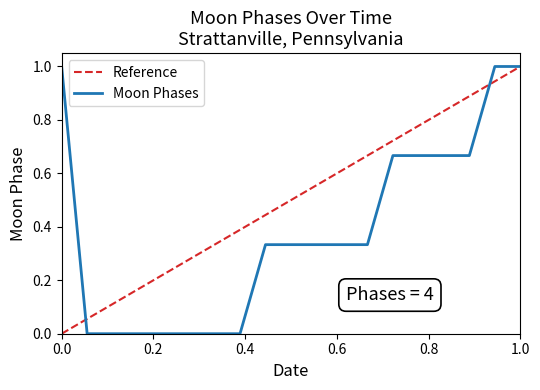

Reading left to right, list all the values displayed in this chart.

2022-02-01=1.0	2022-02-02=0.0	2022-02-03=0.0	2022-02-04=0.0	2022-02-05=0.0	2022-02-06=0.0	2022-02-07=0.0	2022-02-08=0.0	2022-02-09=0.3	2022-02-10=0.3	2022-02-11=0.3	2022-02-12=0.3	2022-02-13=0.3	2022-02-14=0.7	2022-02-15=0.7	2022-02-16=0.7	2022-02-17=0.7	2022-02-18=1.0	2022-02-19=1.0